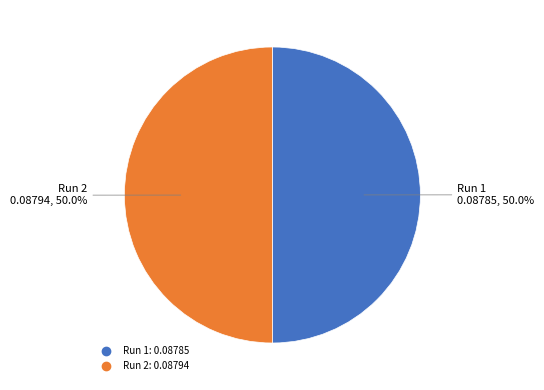

Is it true that Run 1 is 50% of the pie?

True